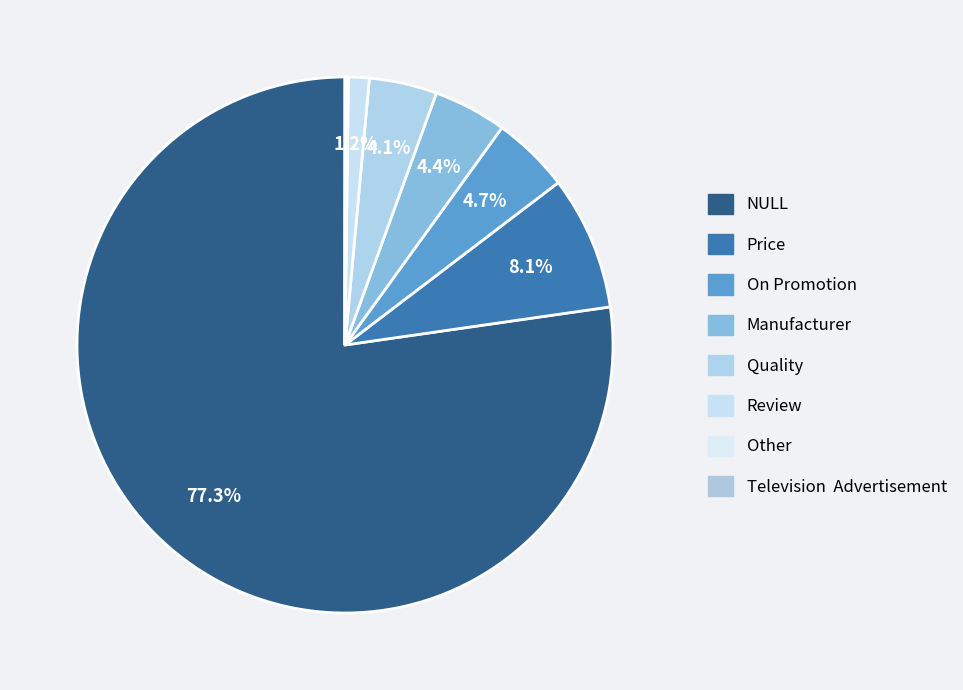

Which slice is the smallest?

Television  Advertisement